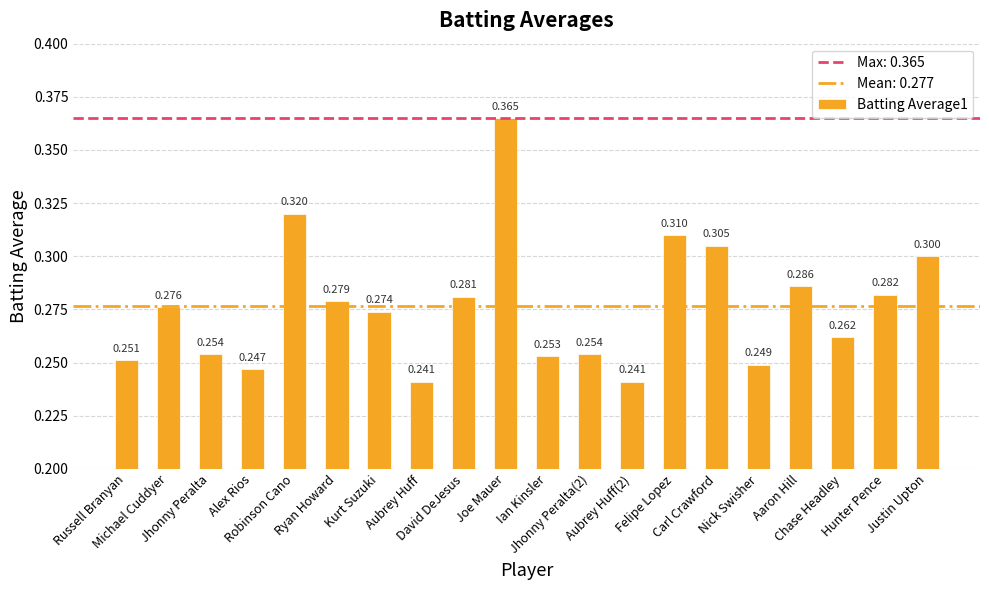

True or false: the data shows 0.5 at Michael Cuddyer.

False